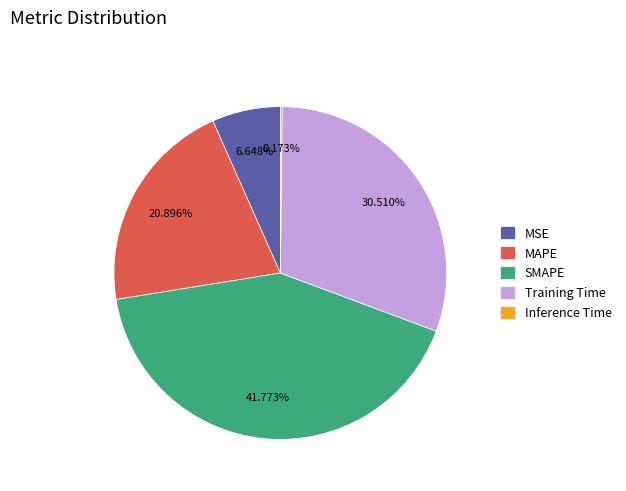

To the nearest percent, what is the combined percentage of SMAPE and Training Time?

72%